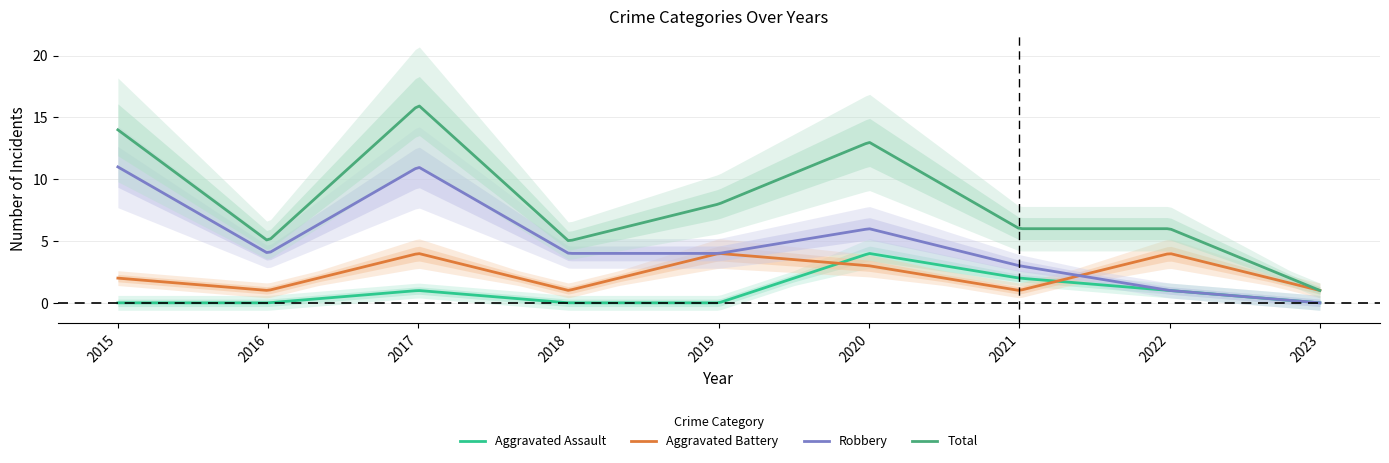

Which series has the largest total across all categories?

Total